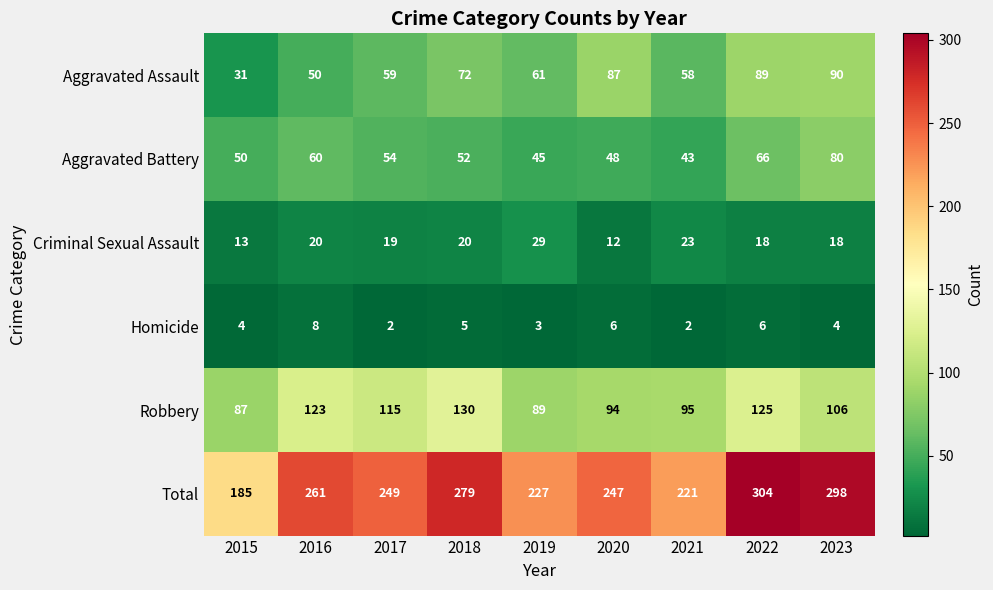

How many series are shown in this chart?

6